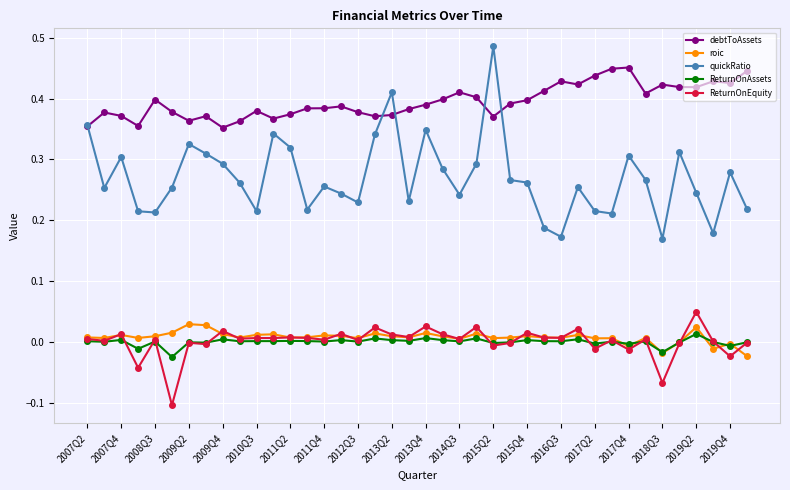

What is the sum of all quickRatio values?

10.8